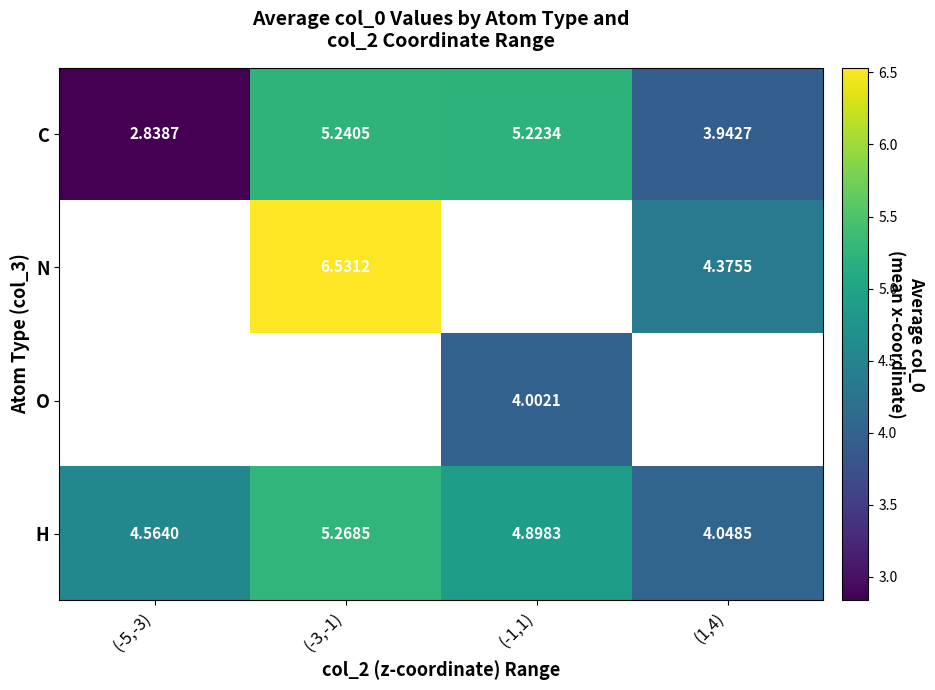

What is the difference between the second highest and minimum values in the H series?

0.8